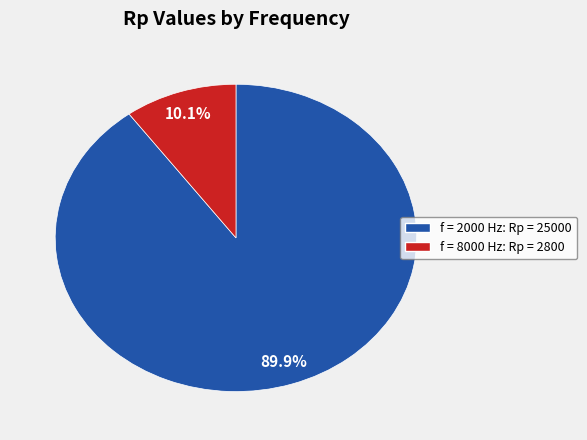

Is there any slice that represents more than half of the pie?

Yes